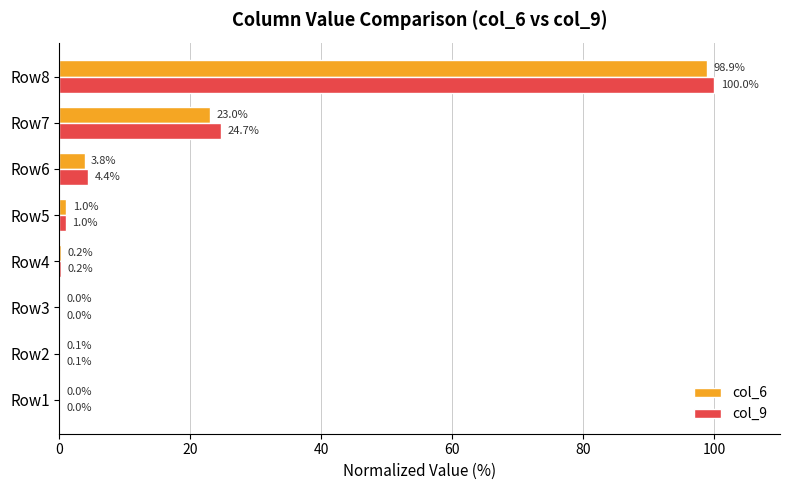

What is the sum of all col_9 values?

130.4